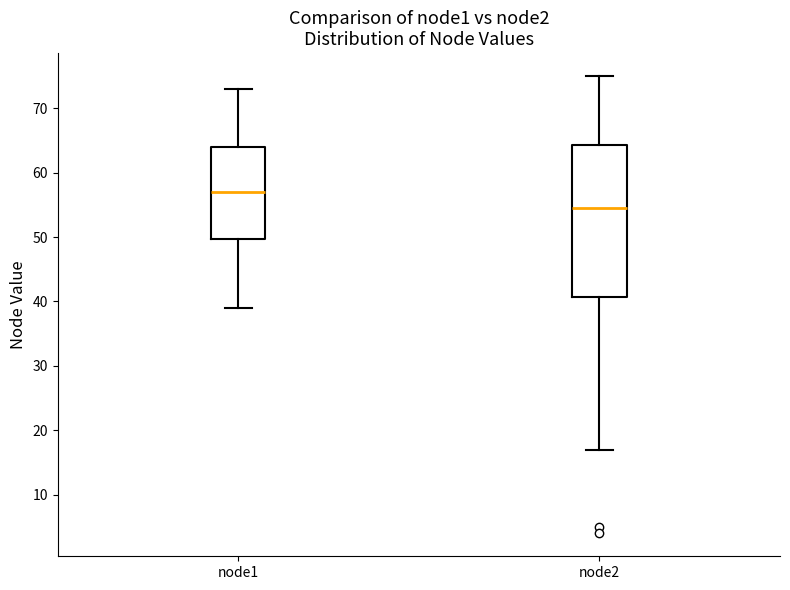

Which box is the tallest, from its lower edge to its upper edge?

node2